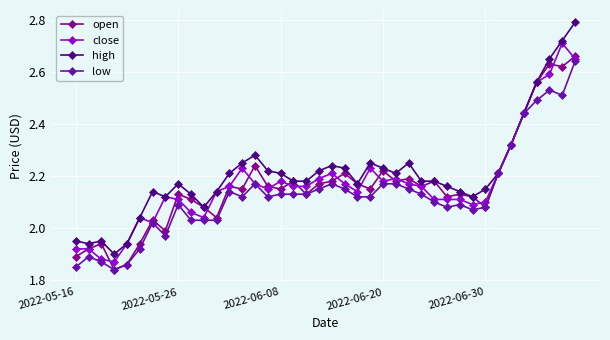

Which series has the largest range (max minus min)?

high